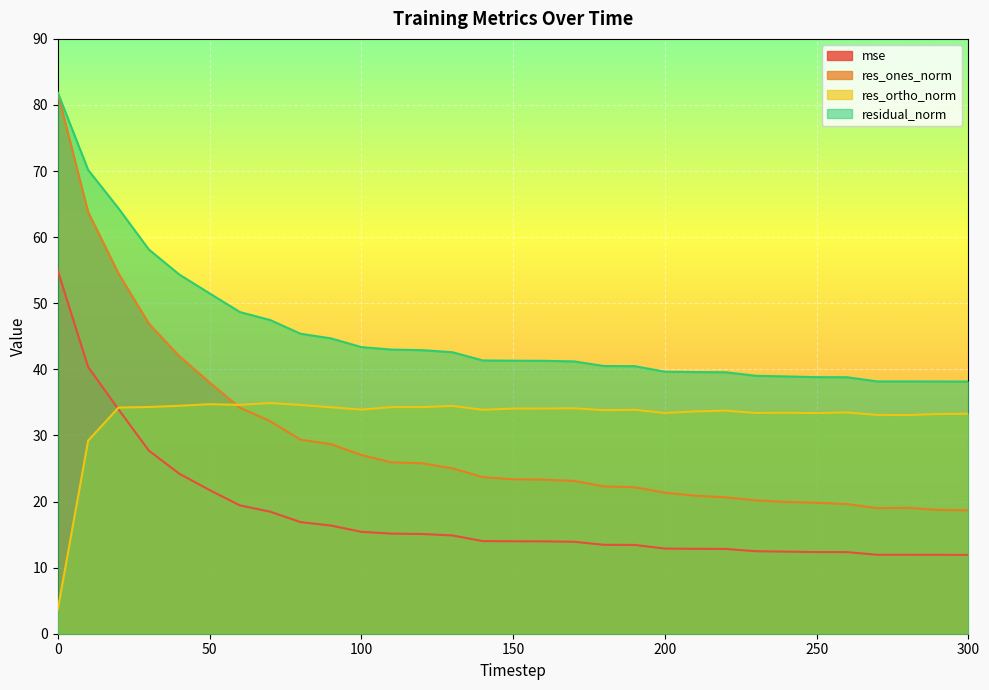

What is the minimum value shown in the chart?

3.6